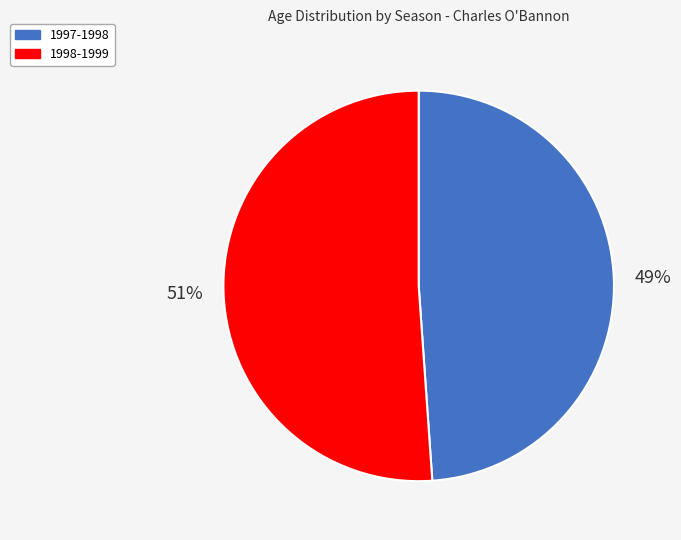

Is the sum of 1997-1998 and 1998-1999 greater than half?

Yes